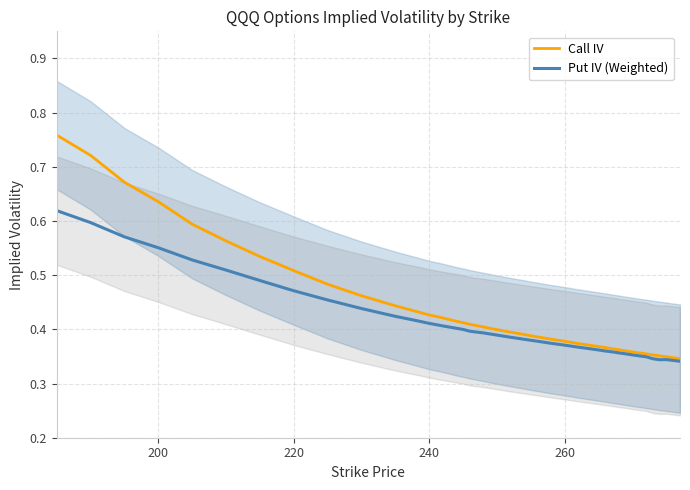

True or false: Put IV (Weighted) and Call IV cross at least once.

False